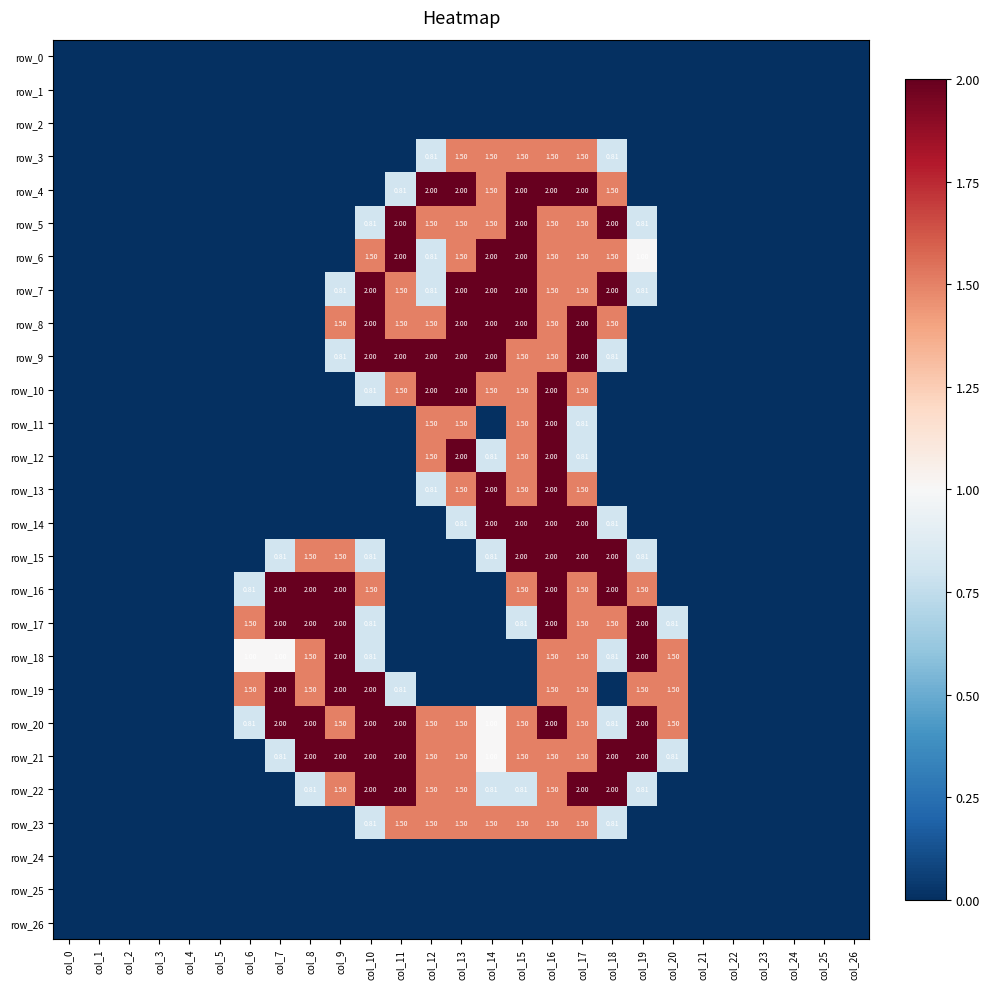

Where is row_0 nearest to the value 0?

col_0